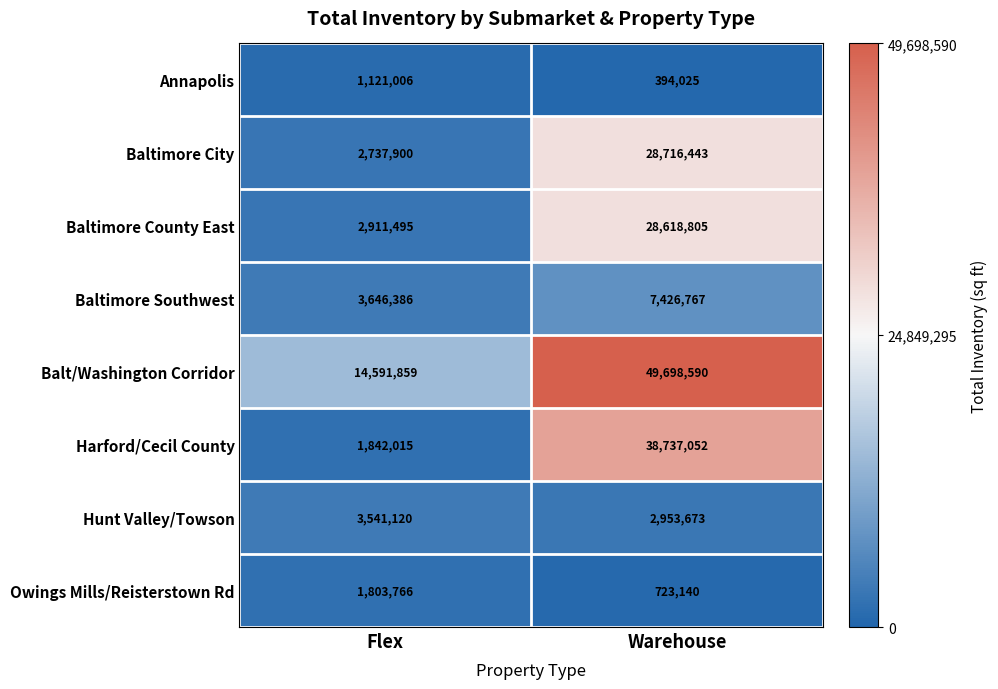

Which category has the lowest value in the Baltimore Southwest series?

Flex